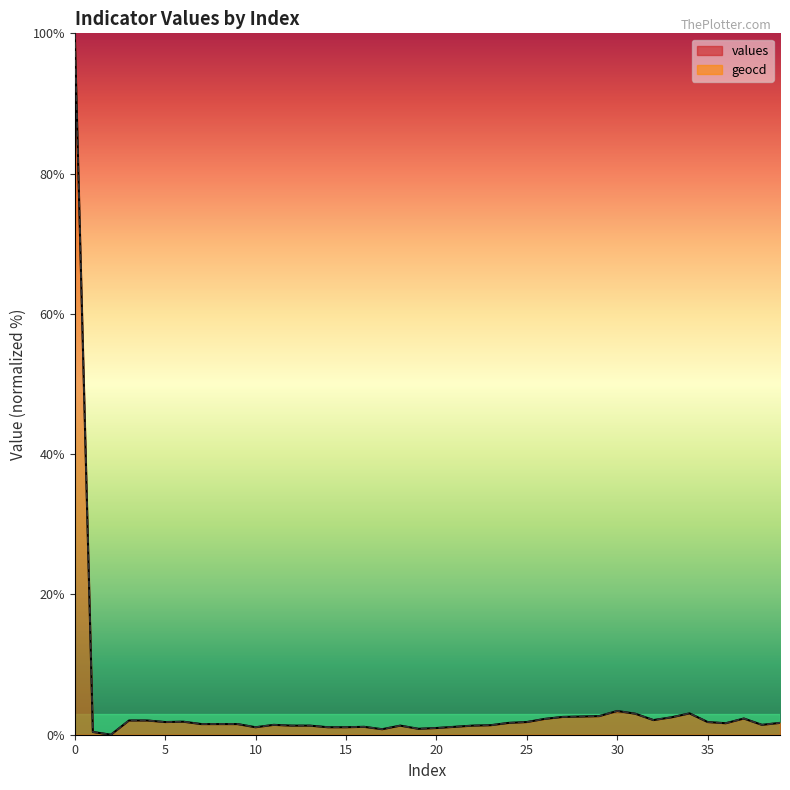

What is the difference between the values values at 9 and 0?

98.5